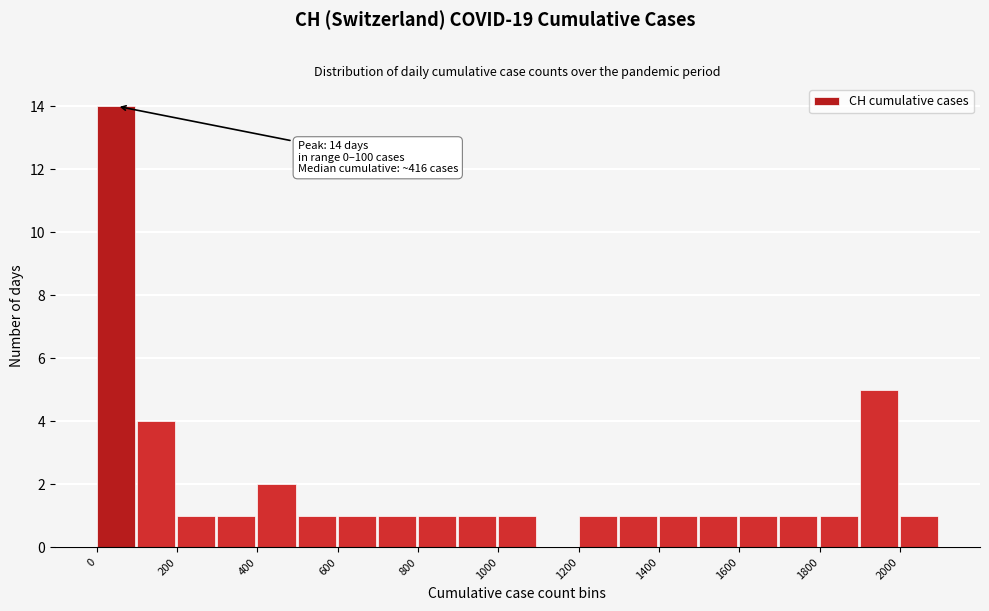

Over which range of the x-axis is the bar tallest?

0 to 100